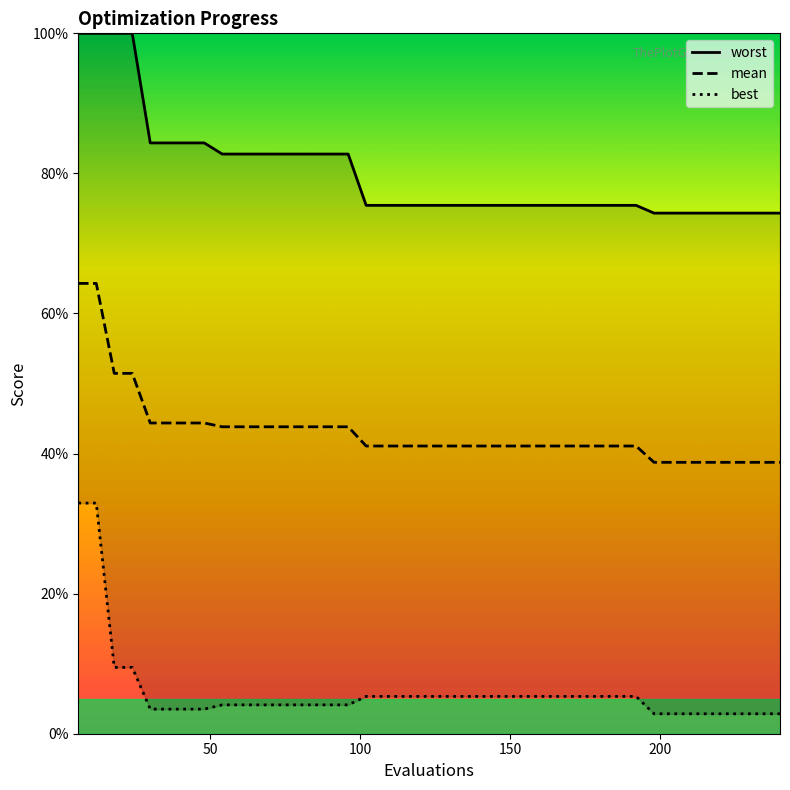

What is the value of the mean point at the 21st from the left?

41.1